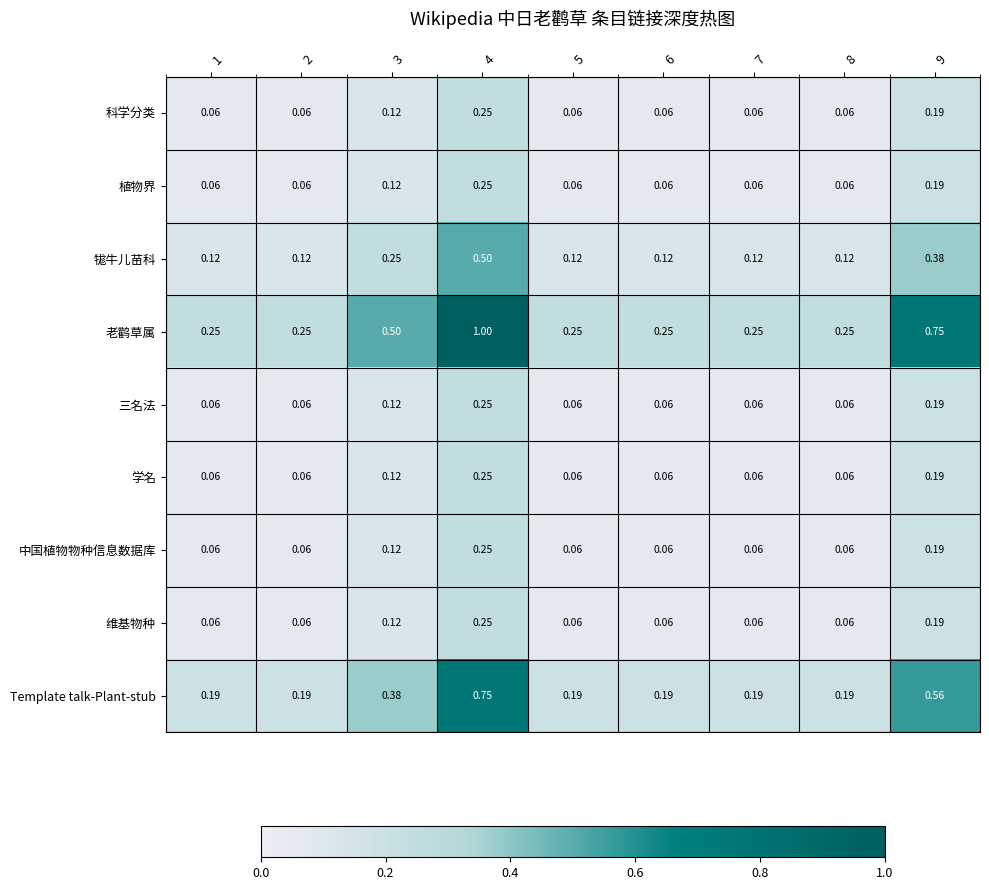

Between 1 and 3, which series saw the biggest shift?

老鹳草属